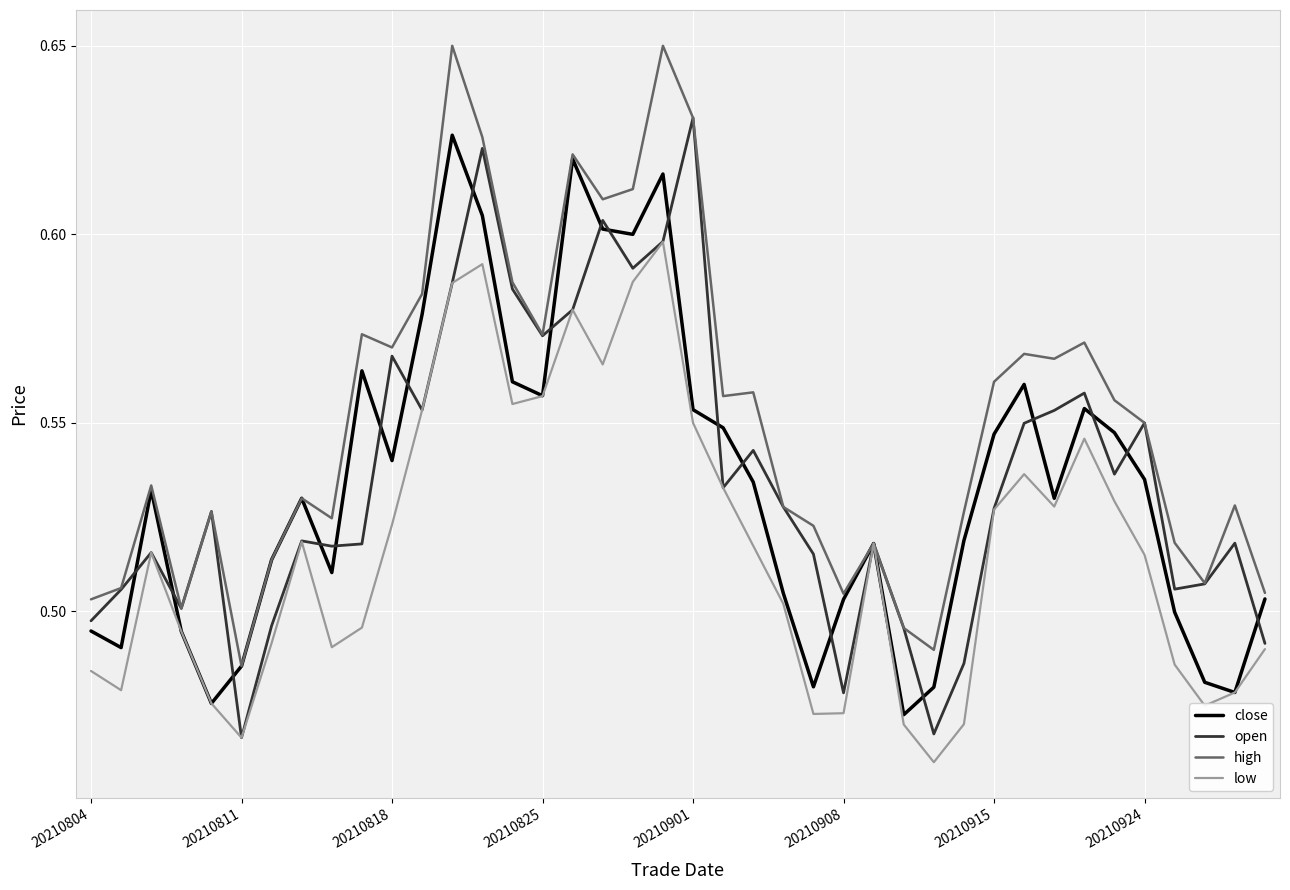

Does the chart display data point markers on the line(s)?

No